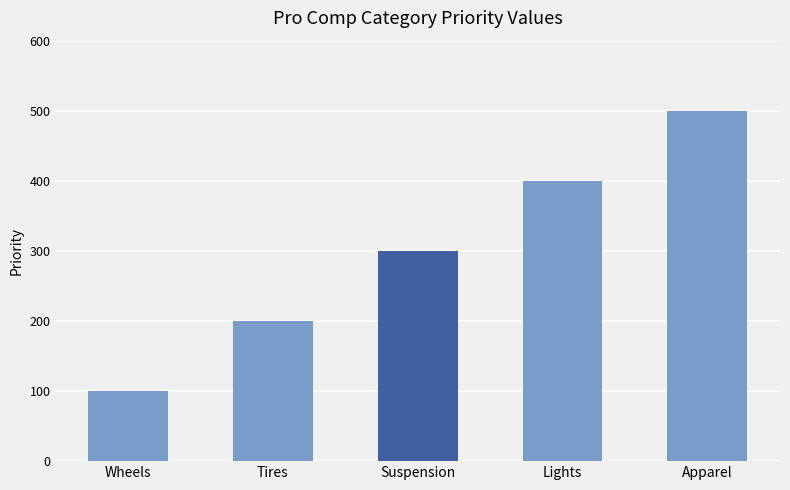

Count the values in the range 200 to 400.

3